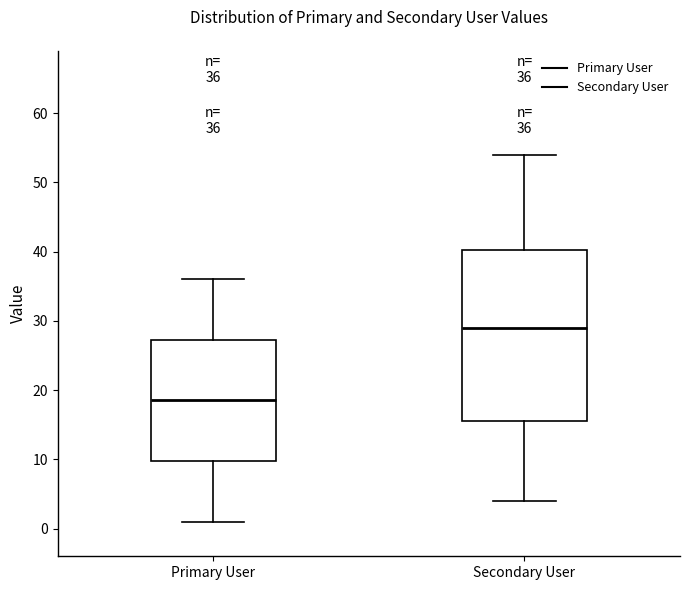

Comparing the boxes themselves (not the whiskers), which one is the tallest?

Secondary User